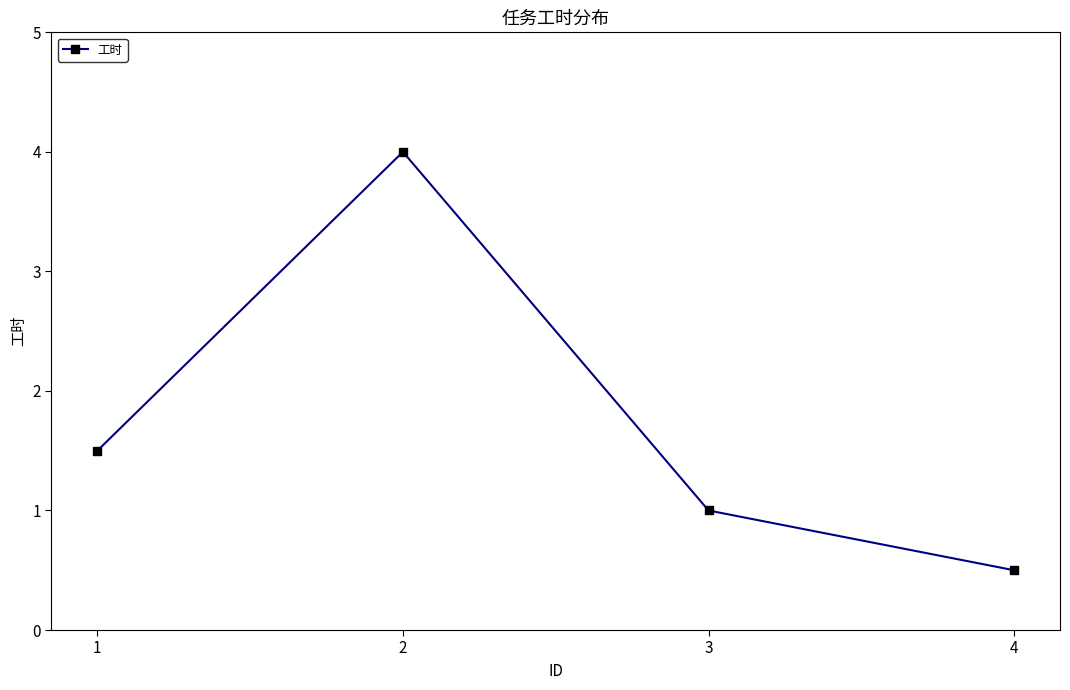

What is the value of the 1st point from the left?

1.5